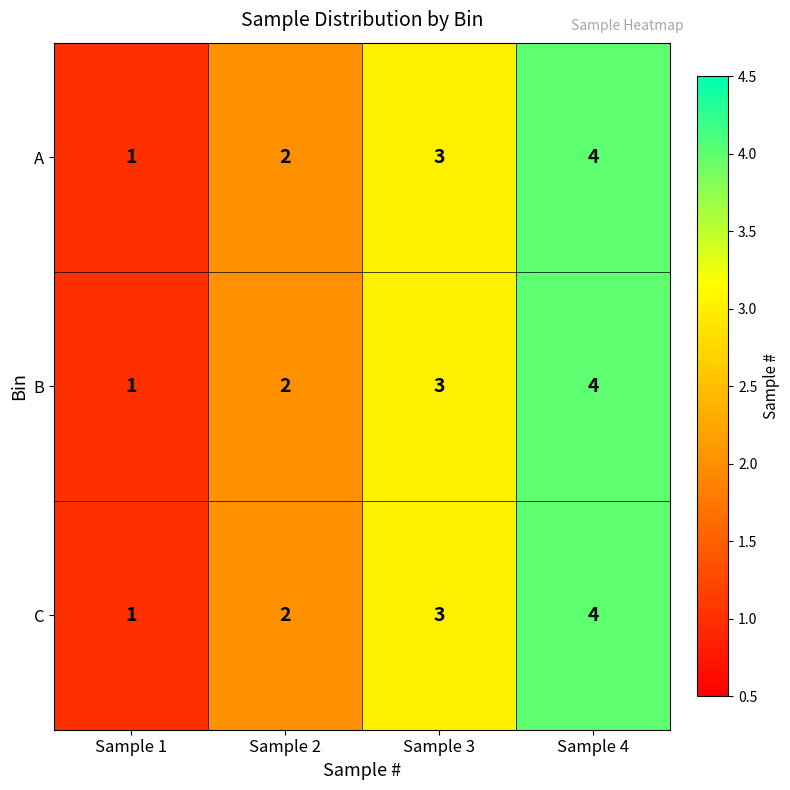

Which category has the lowest value across all series?

Sample 1